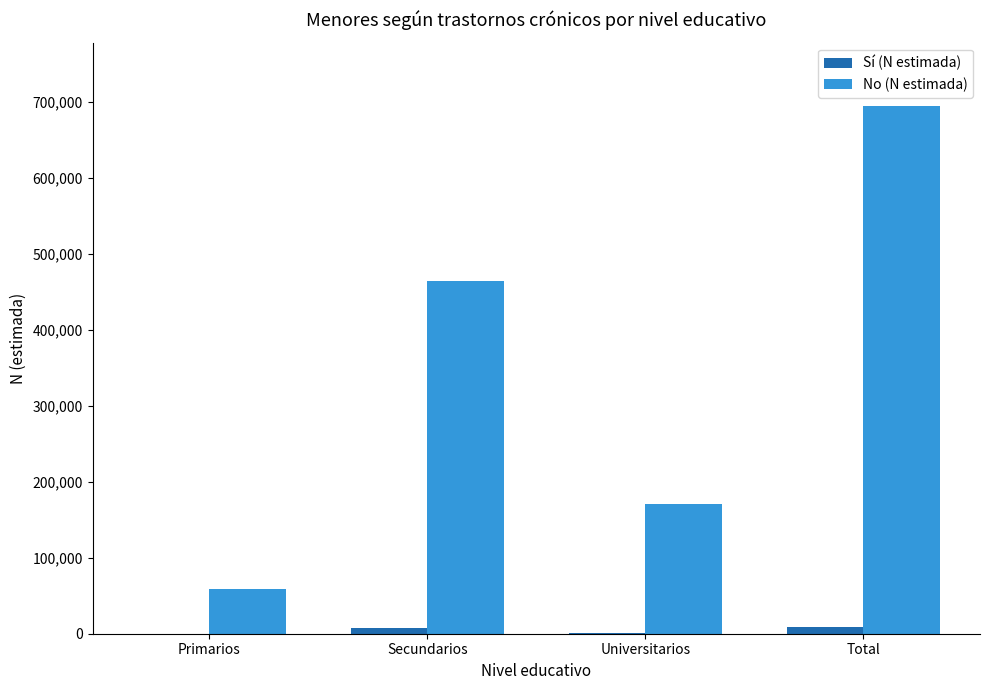

What is the greatest value displayed?

695098